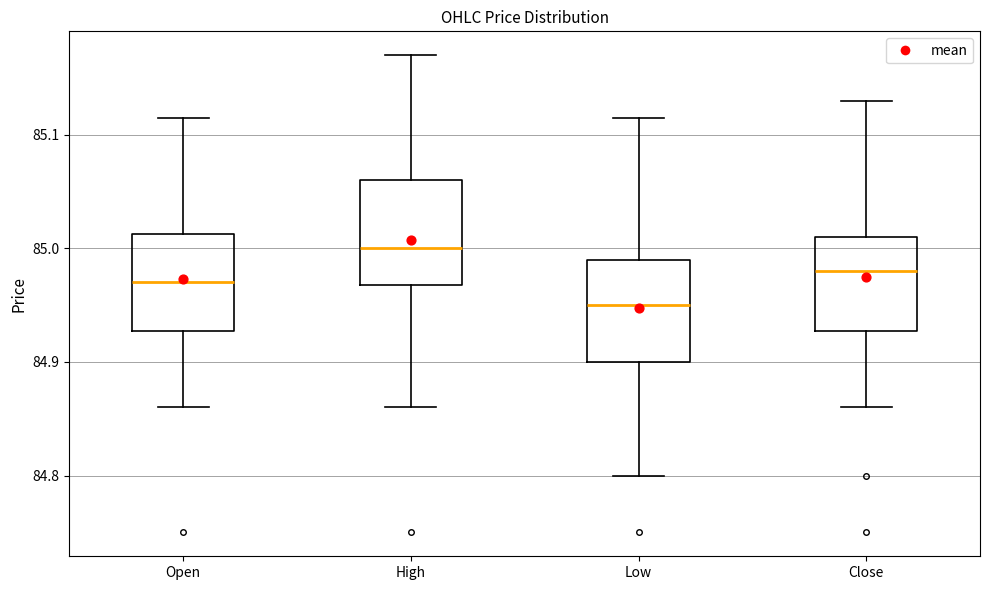

Reading left to right, transcribe this box plot: for each box, give where its median line is, the range the box spans, and where its two whiskers end, as read against the y-axis. The values are not printed on the chart, so give them approximately, as read against the axis.

Open: median 84.97, box 84.93 to 85.01, whiskers 84.86 to 85.12
High: median 85.00, box 84.97 to 85.06, whiskers 84.86 to 85.17
Low: median 84.95, box 84.90 to 84.99, whiskers 84.80 to 85.12
Close: median 84.98, box 84.93 to 85.01, whiskers 84.86 to 85.13